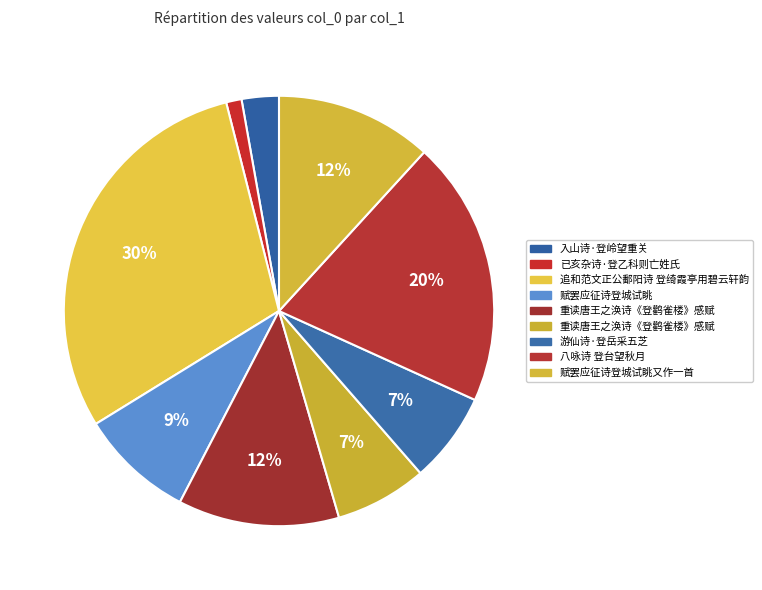

Rank the categories by value from lowest to highest.

已亥杂诗·登乙科则亡姓氏, 入山诗·登岭望重关, 游仙诗·登岳采五芝, 重读唐王之涣诗《登鹳雀楼》感赋, 赋罢应征诗登城试眺, 赋罢应征诗登城试眺又作一首, 重读唐王之涣诗《登鹳雀楼》感赋, 八咏诗 登台望秋月, 追和范文正公鄱阳诗 登绮霞亭用碧云轩韵